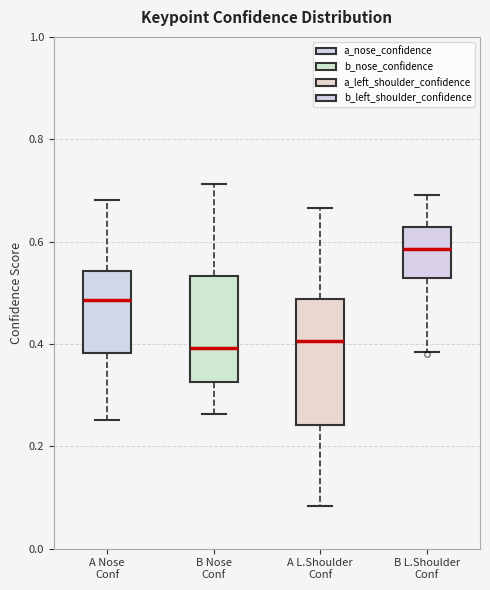

Reading left to right, transcribe this box plot: for each box, give where its median line is, the range the box spans, and where its two whiskers end, as read against the y-axis. The values are not printed on the chart, so give them approximately, as read against the axis.

A Nose Conf: median 0.48, box 0.38 to 0.54, whiskers 0.26 to 0.68
B Nose Conf: median 0.40, box 0.32 to 0.54, whiskers 0.26 to 0.72
A L.Shoulder Conf: median 0.40, box 0.24 to 0.48, whiskers 0.08 to 0.66
B L.Shoulder Conf: median 0.58, box 0.52 to 0.62, whiskers 0.38 to 0.70